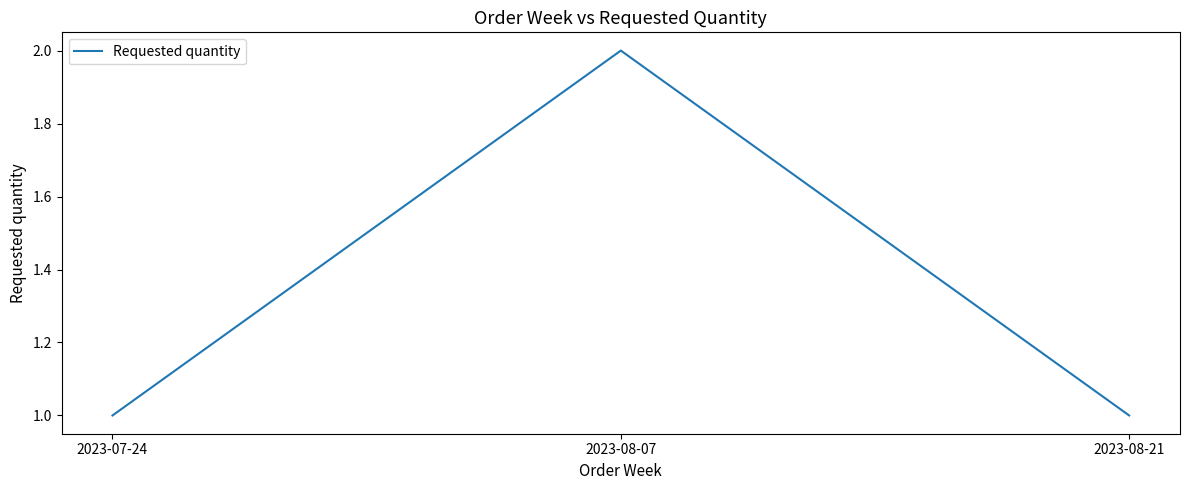

True or false: the data shows 2 at 2023-07-24.

False